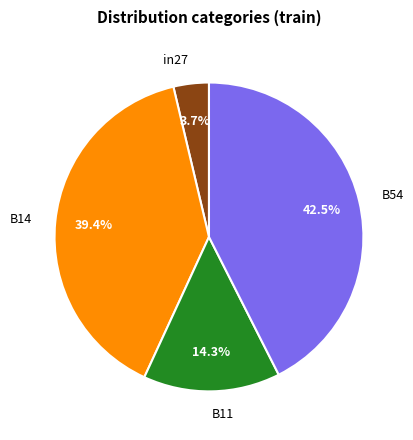

To the nearest percent, what is the difference between the in27 and B14 slice percentages?

36%